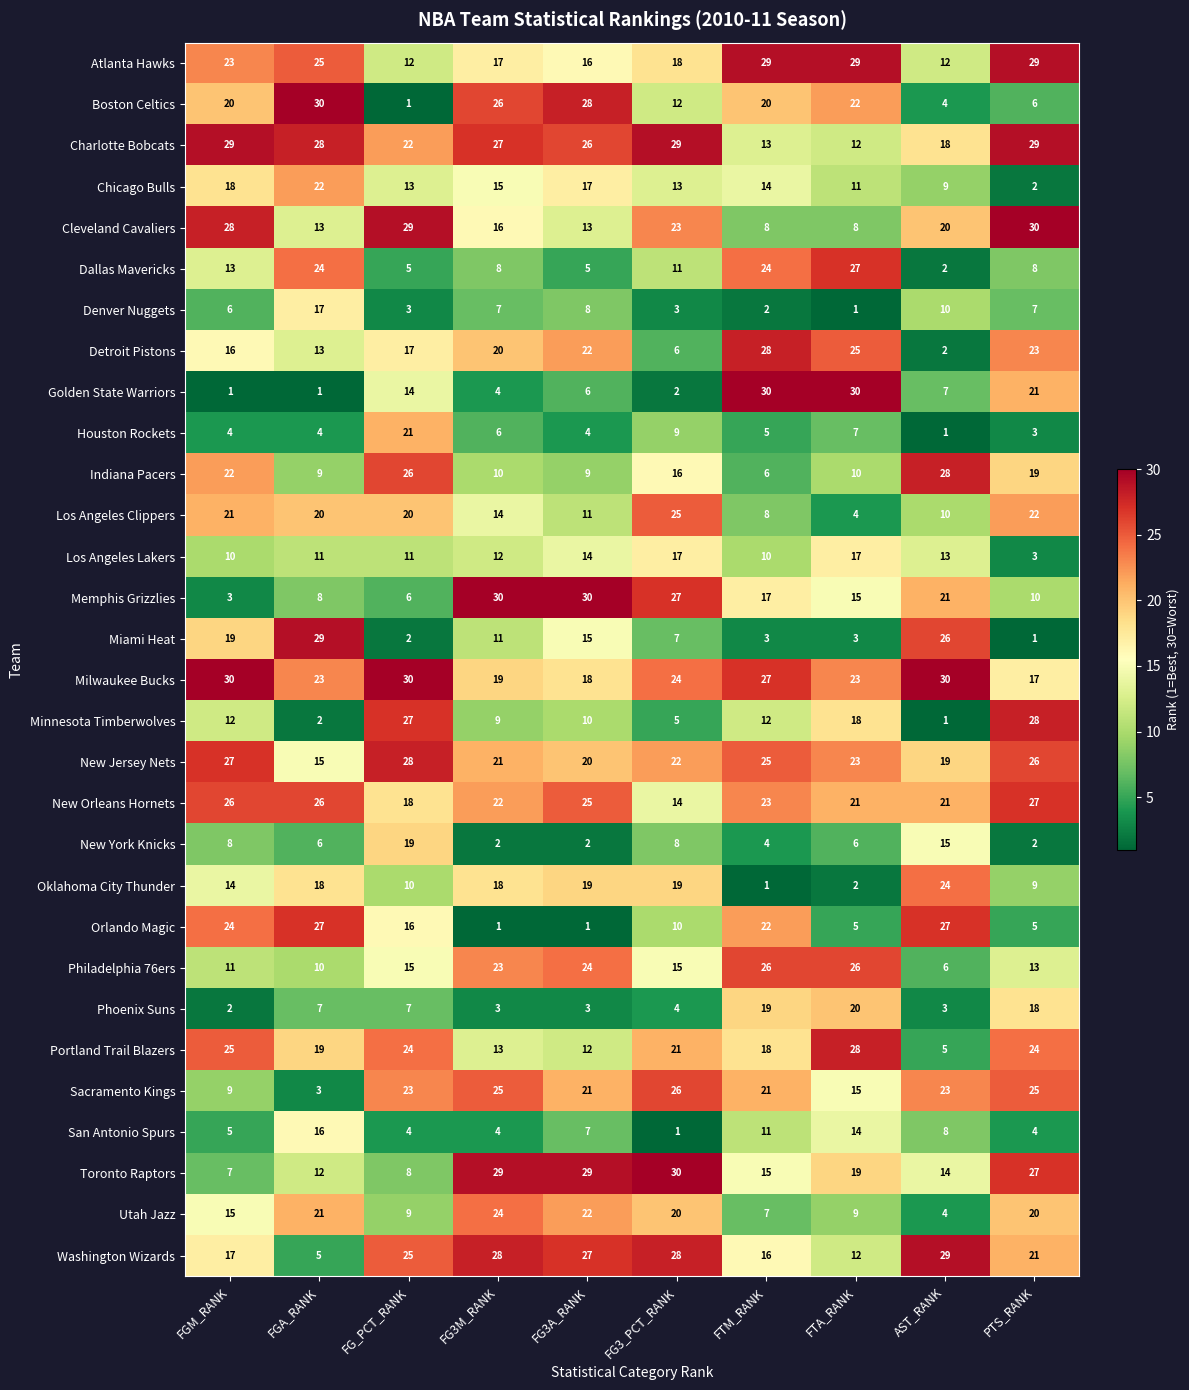

Is it true that Detroit Pistons equals 6 at FG3_PCT_RANK?

True